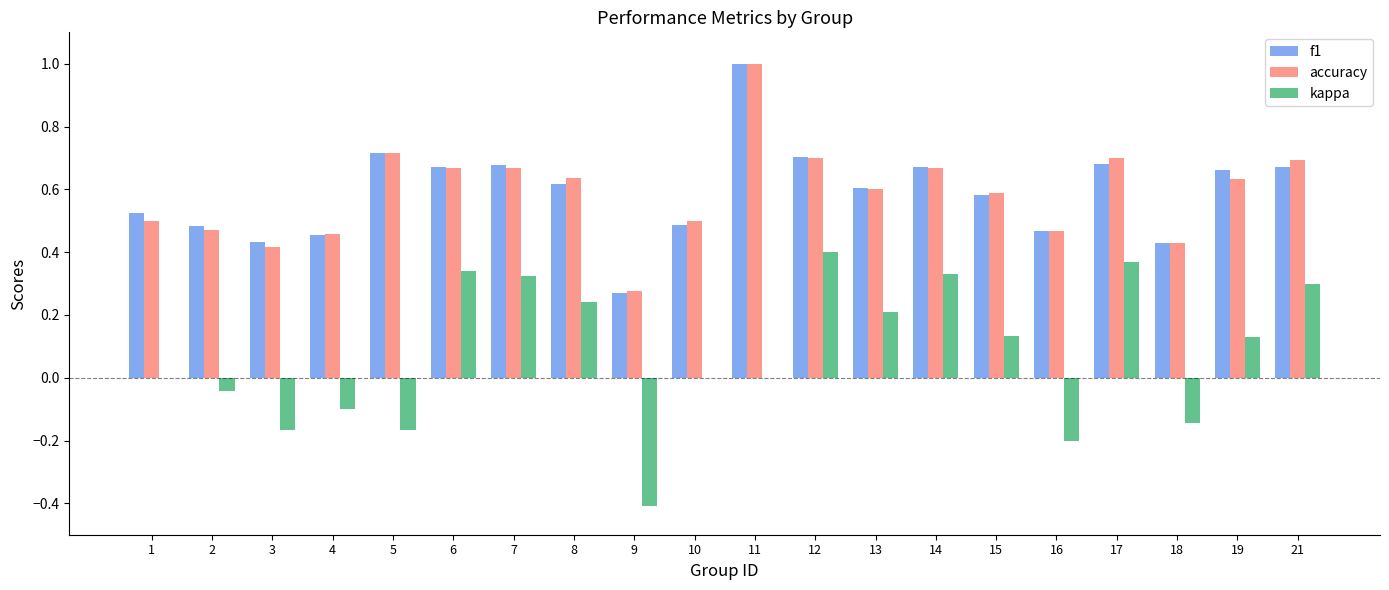

Which category has the highest value in the accuracy series?

11